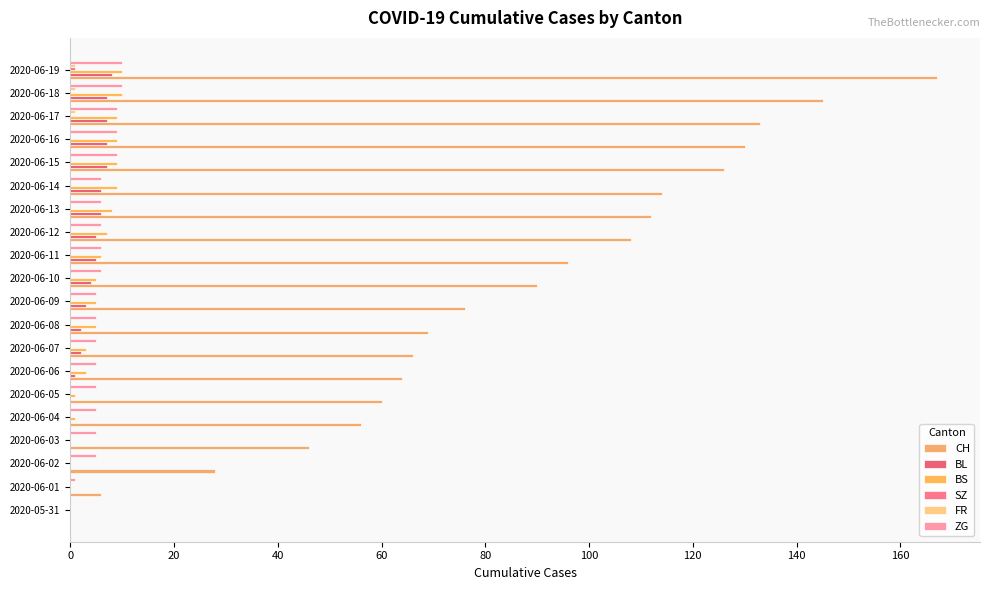

Count the number of categories in the chart.

20